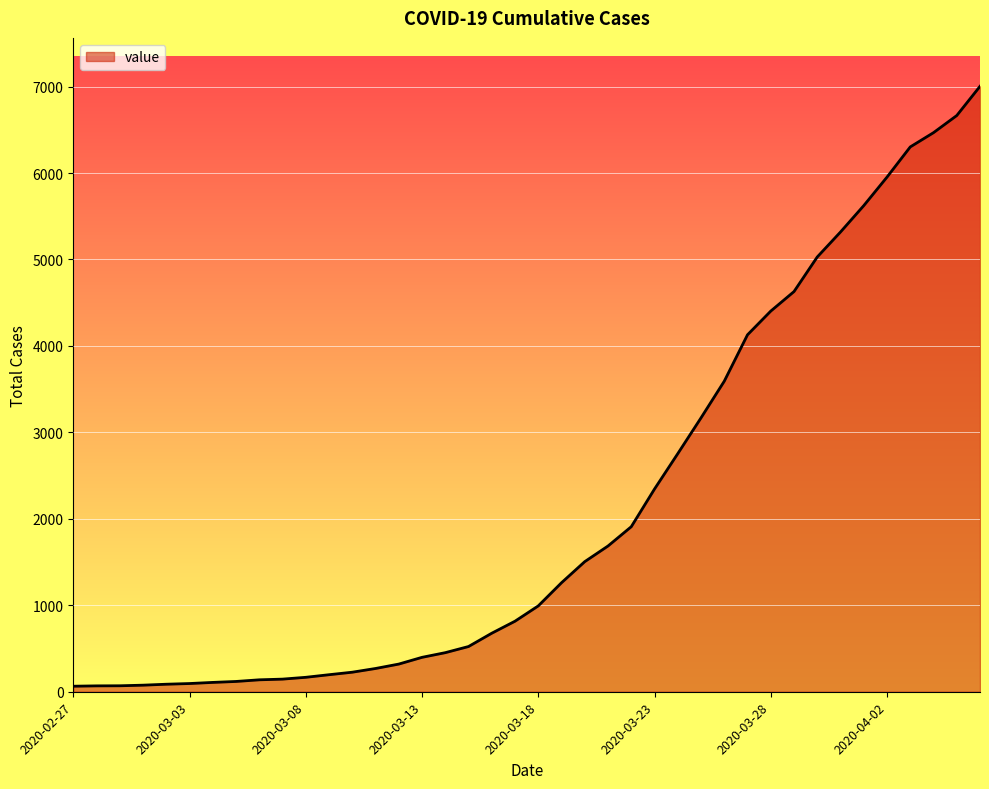

What is the greatest value displayed?

7003